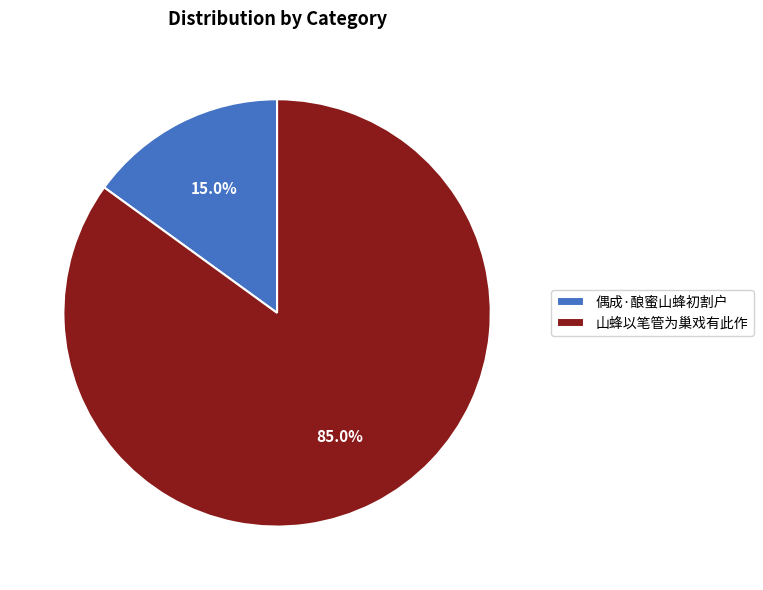

Is 偶成·酿蜜山蜂初割户 the majority of the pie?

No